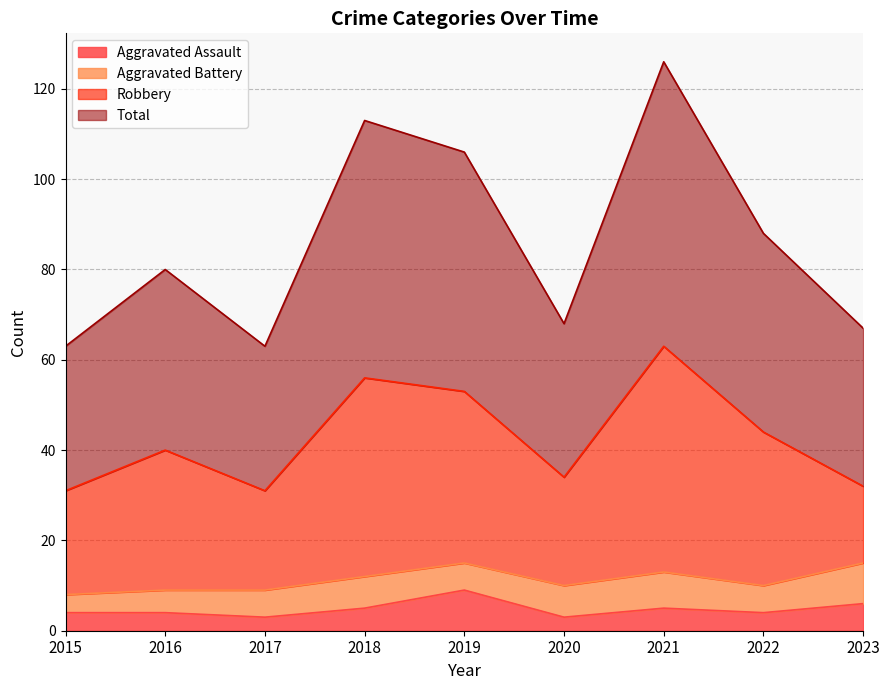

How many lines are shown in the chart?

4